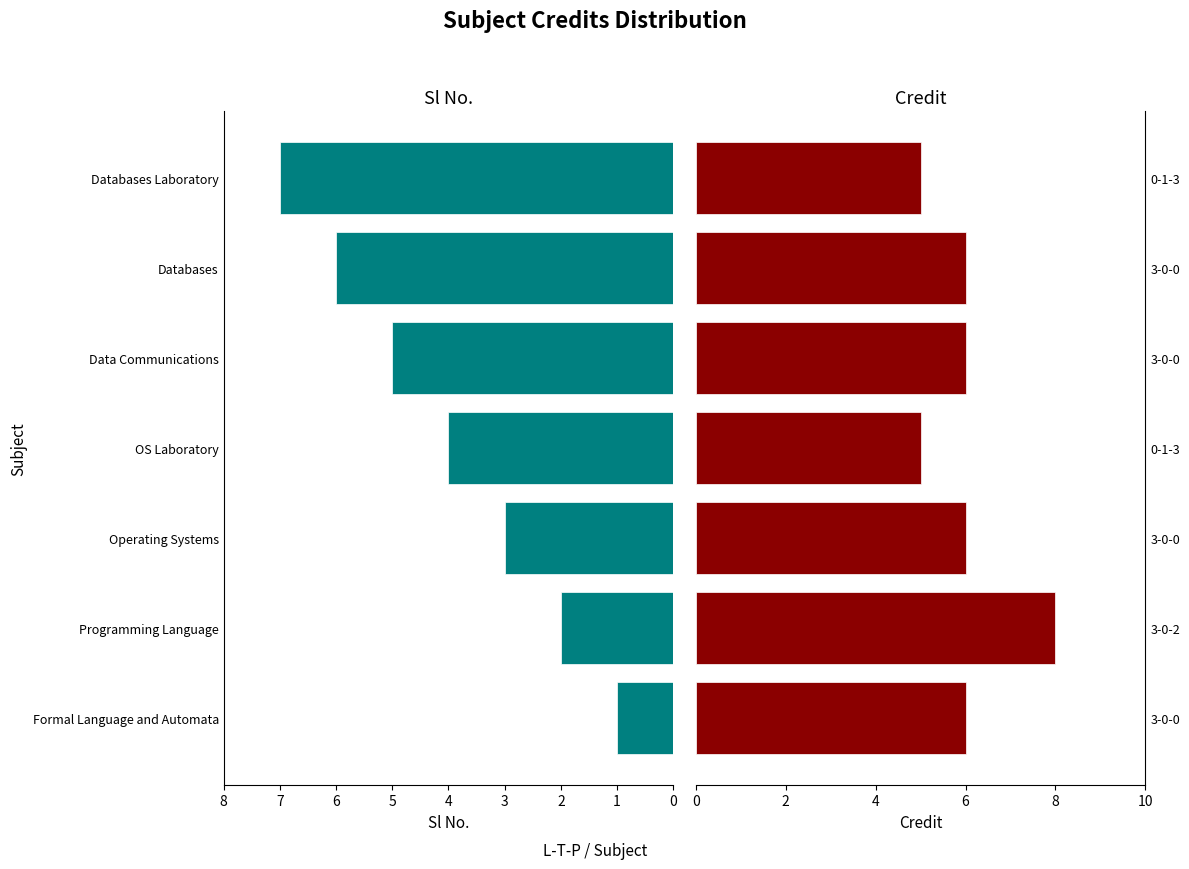

Reading right to left, extract all data points from this chart.

Sl No.: 7	6	5	4	3	2	1
Credit: 5	6	6	5	6	8	6